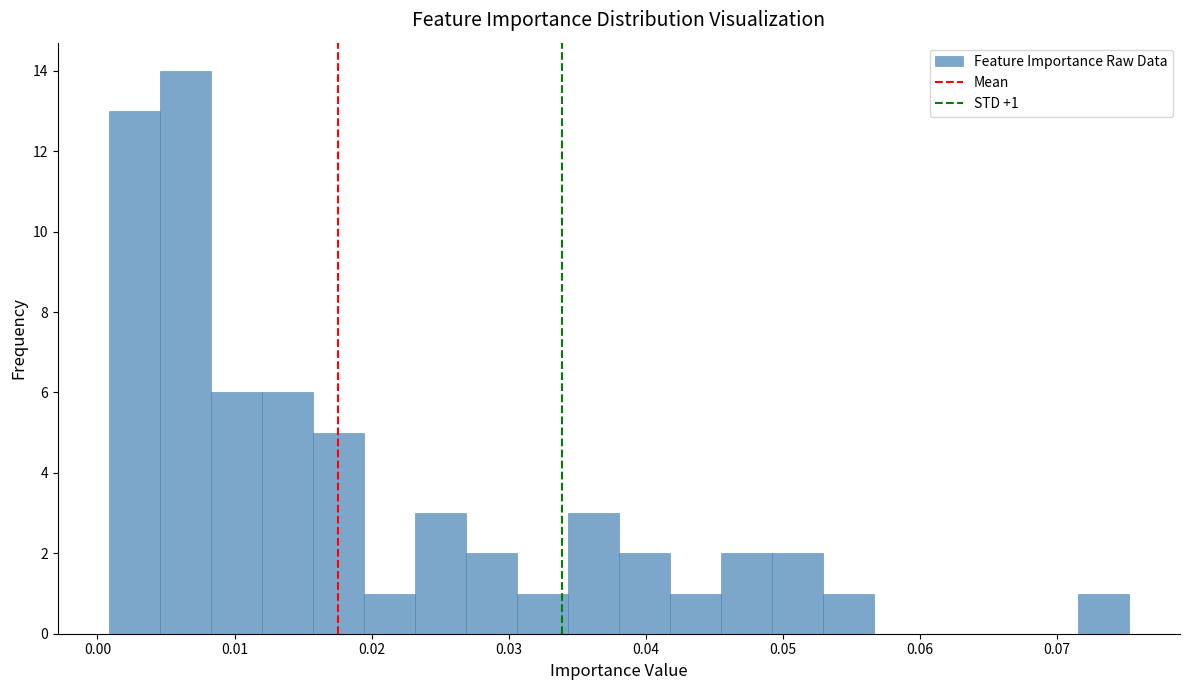

Around what value on the x-axis is the tallest bar? Give the approximate position of its centre, as read against the axis.

0.006